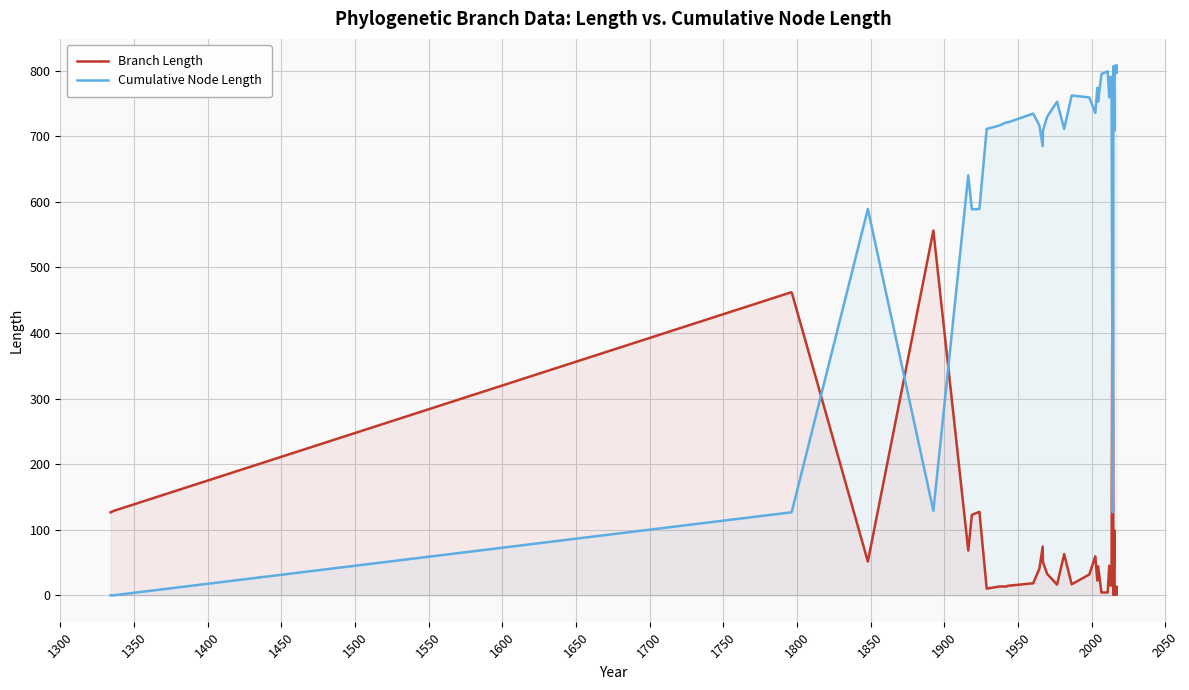

Count the number of data series in this chart.

2